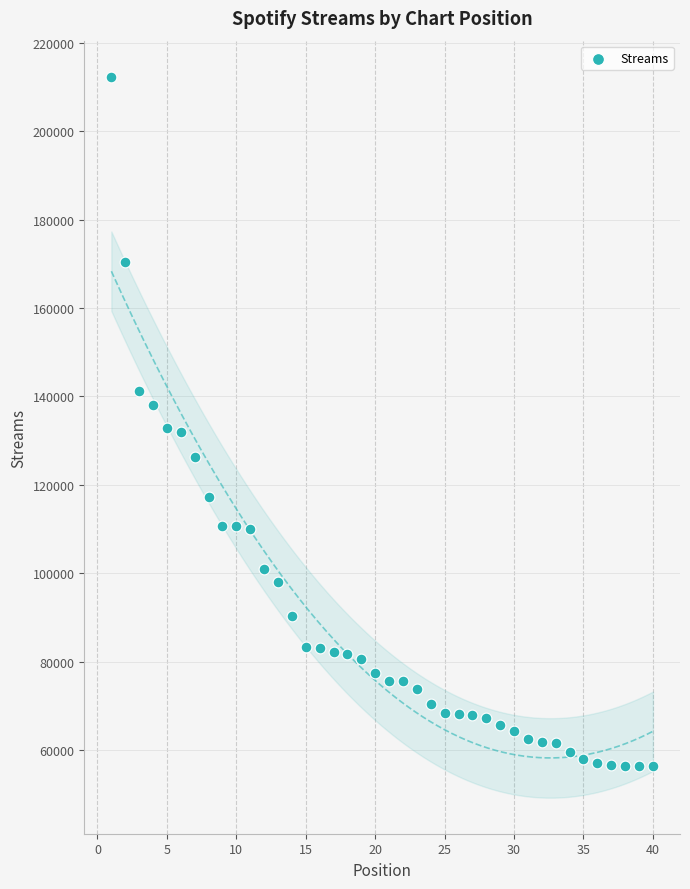

What is the range of Y values (max minus min)?

155976